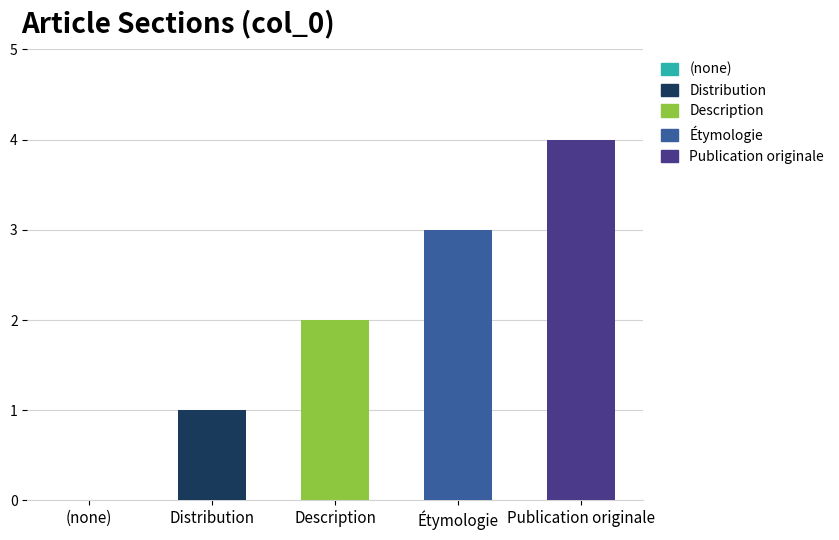

What is the sum of all values?

10